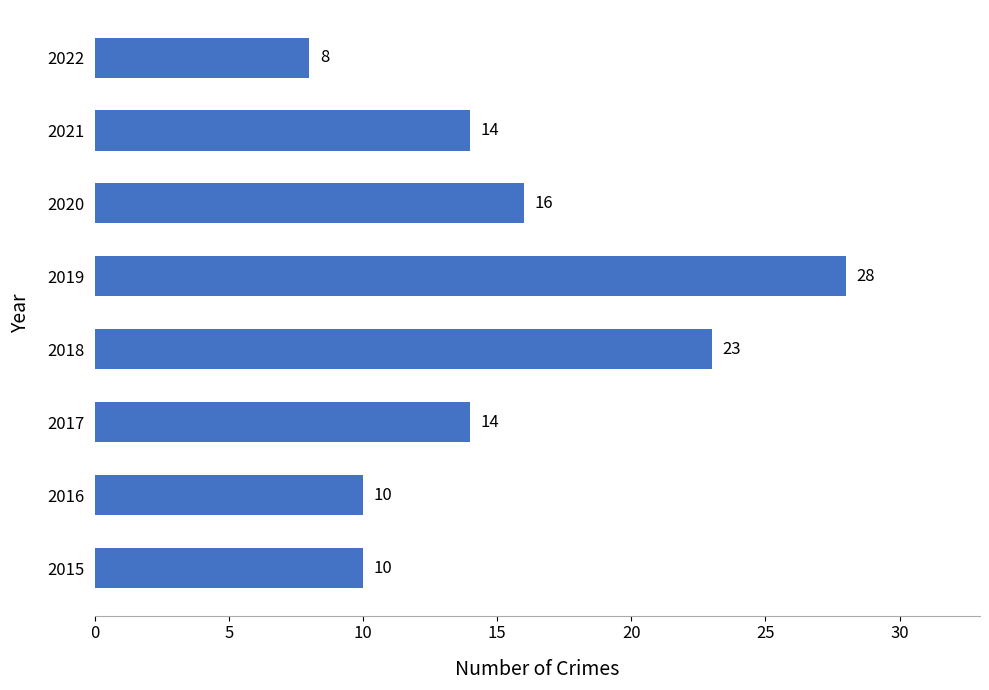

Which label corresponds to the smallest value in the chart?

2022